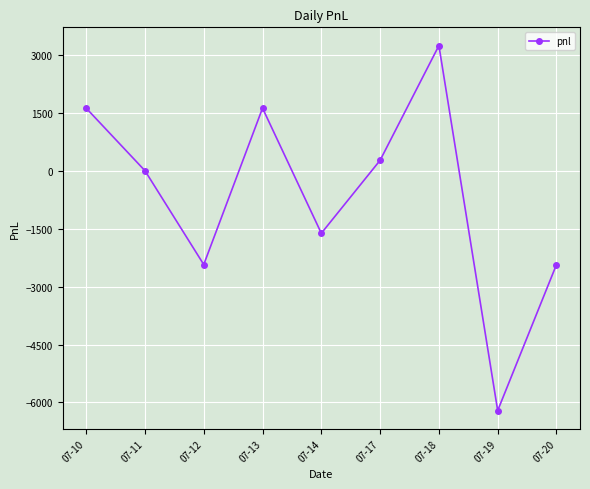

How many data points are less than 0?

4